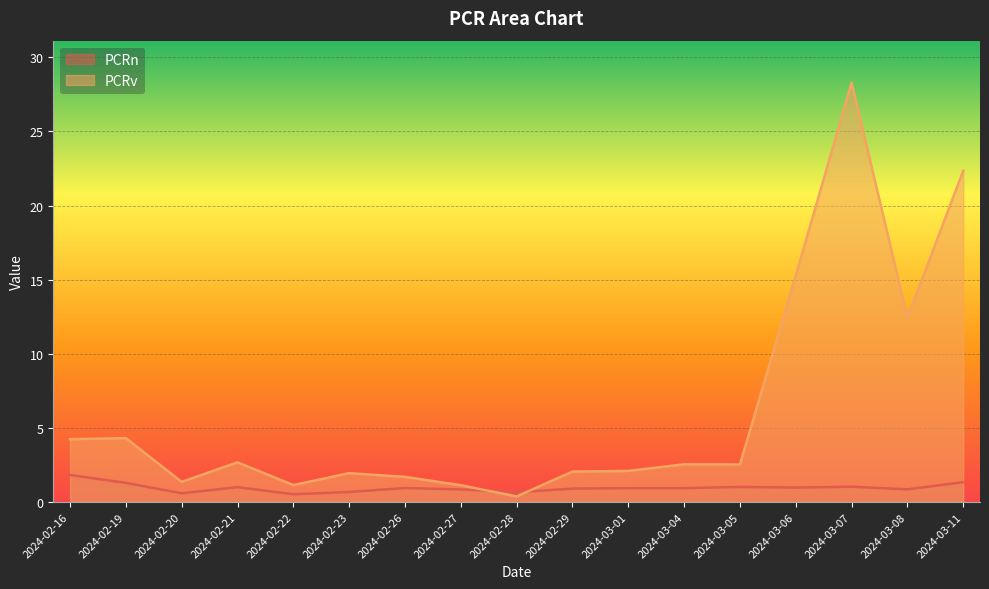

Rank the series by their maximum value, from highest to lowest.

PCRv, PCRn